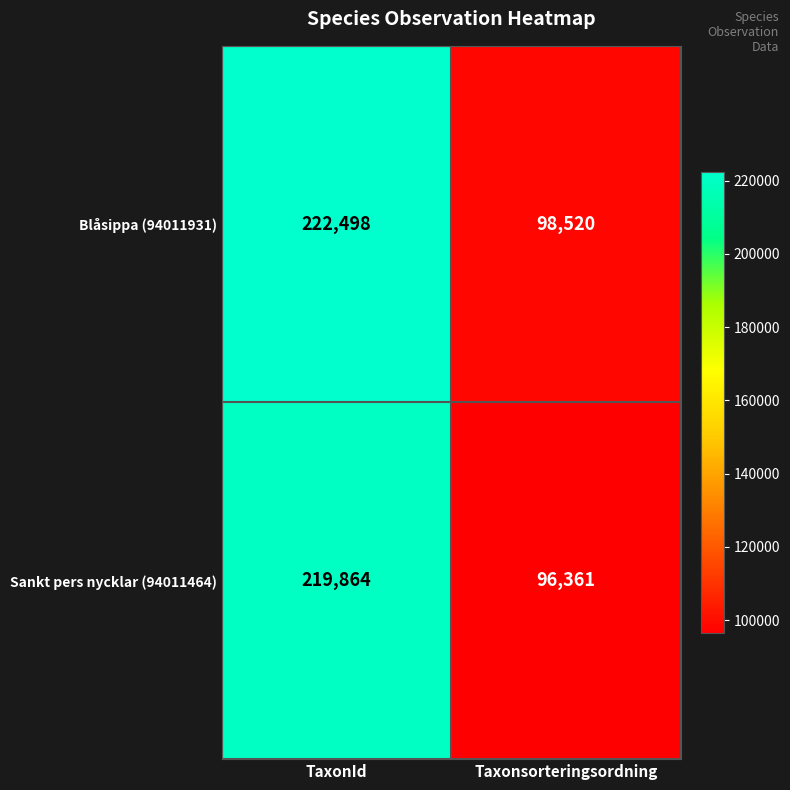

What is the difference between the maximum and minimum values in the Blåsippa (94011931) series?

123978